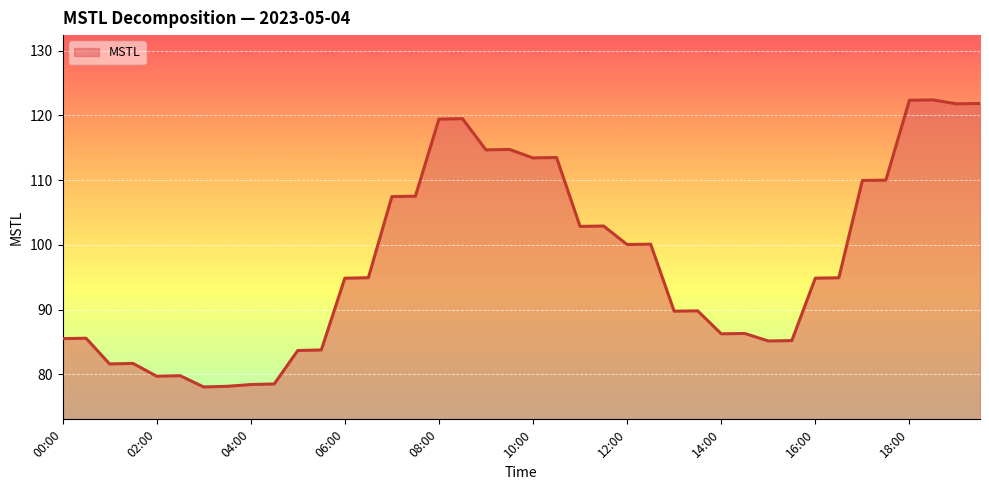

What is the maximum value shown in the chart?

122.4